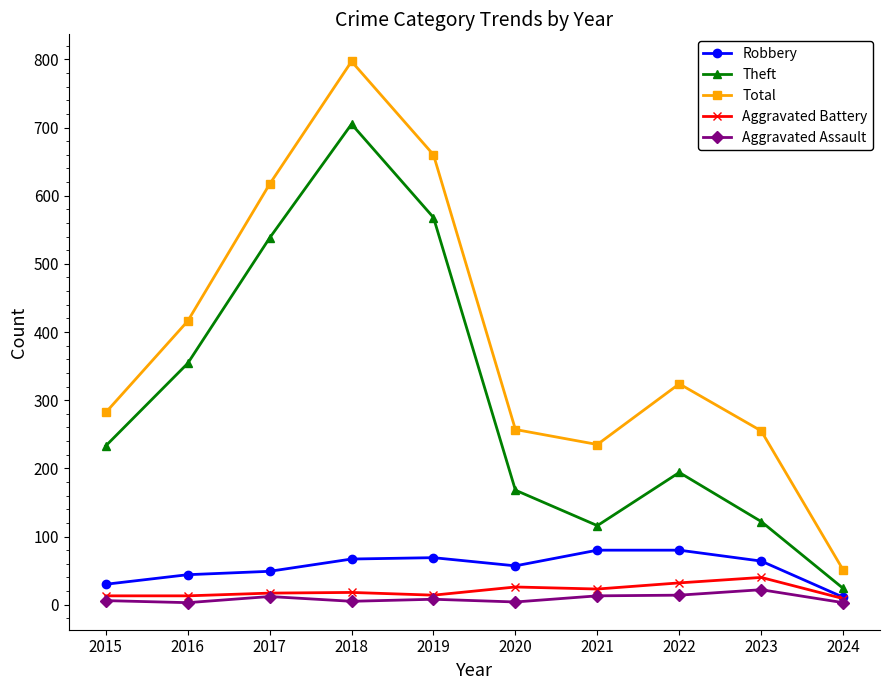

True or false: Aggravated Assault and Theft intersect in this chart.

False